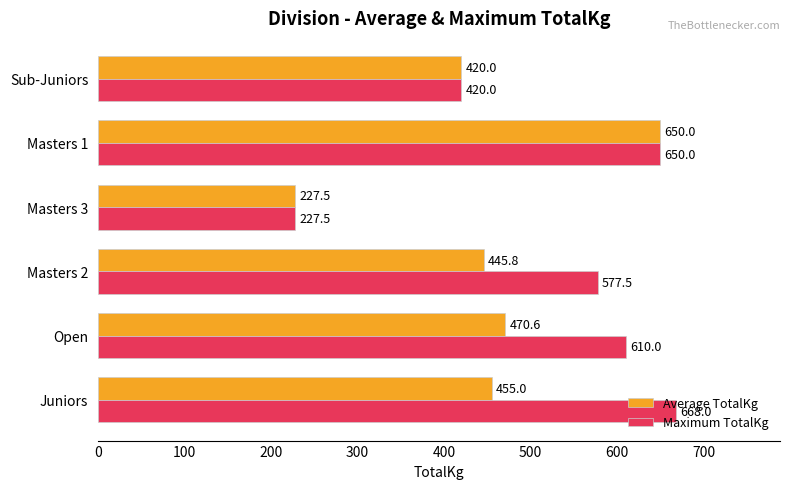

Which series has the largest total across all categories?

Maximum TotalKg